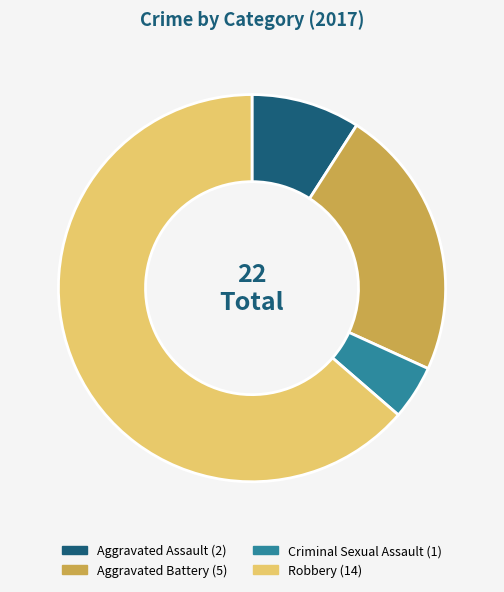

Combined, do Aggravated Battery and Criminal Sexual Assault account for over 50%?

No